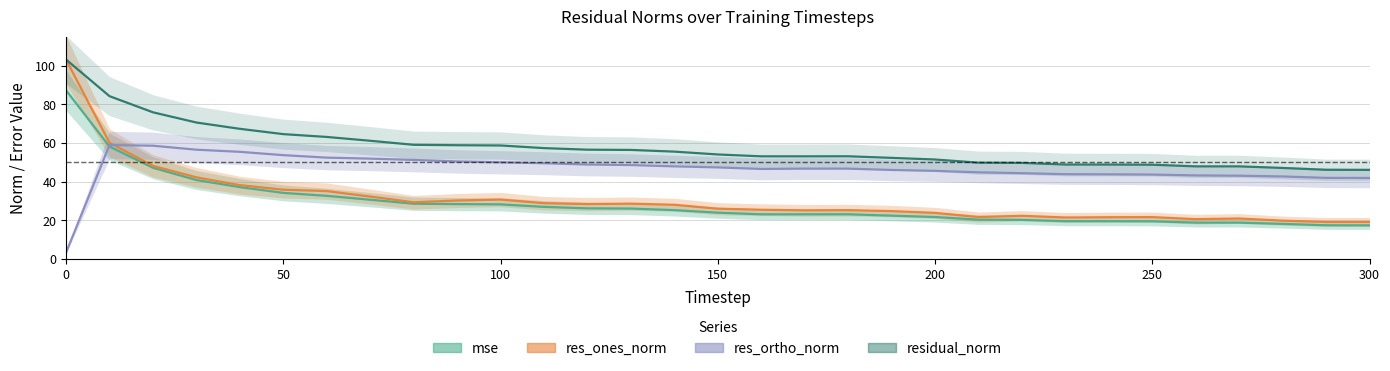

How many lines are shown in the chart?

4